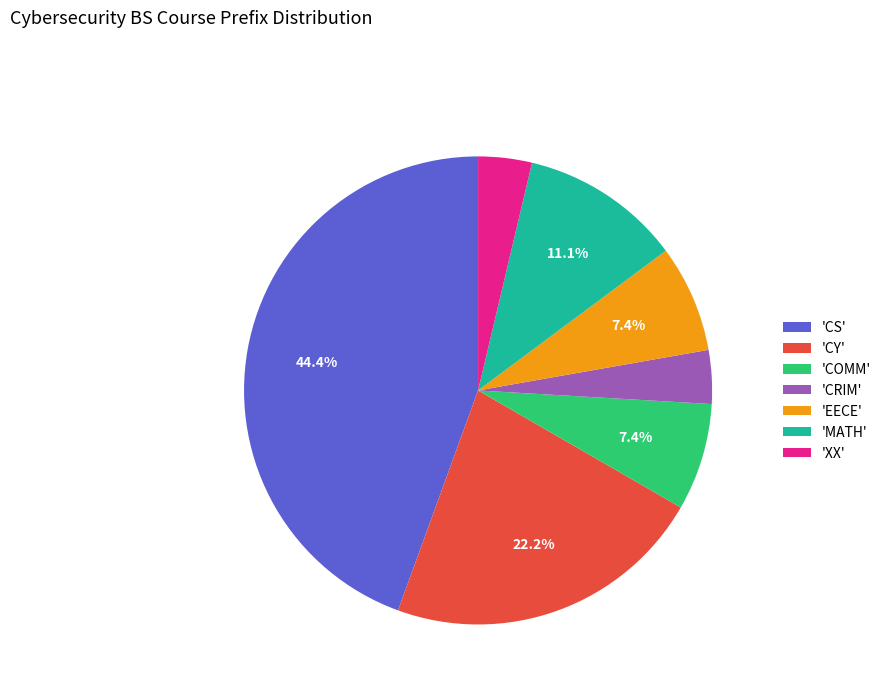

What is the ratio of the value at 'MATH' to the value at 'COMM'?

1.5